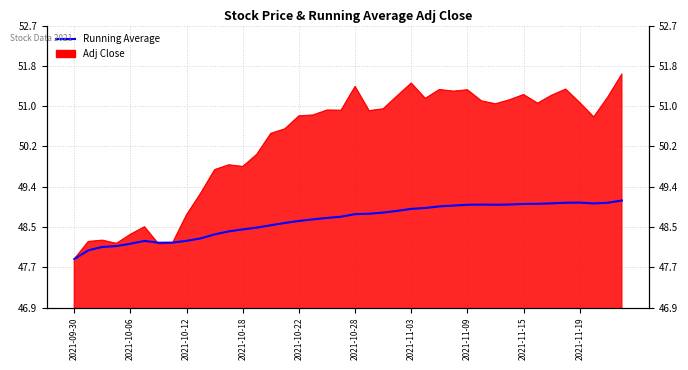

How many values are below 48?

1